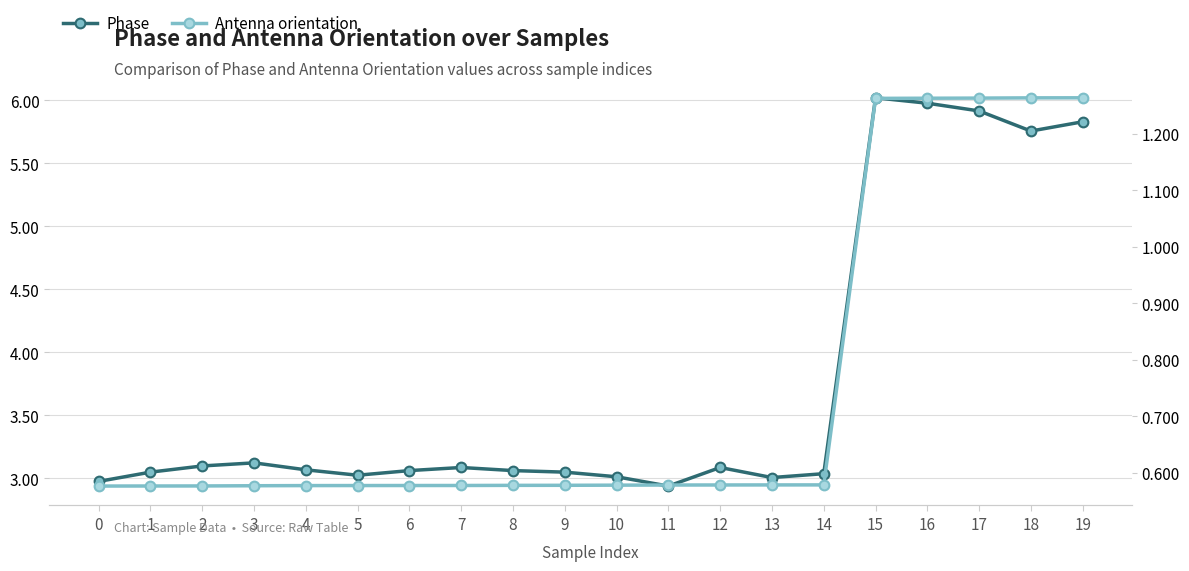

Rank the series by their maximum value, from lowest to highest.

Antenna orientation, Phase